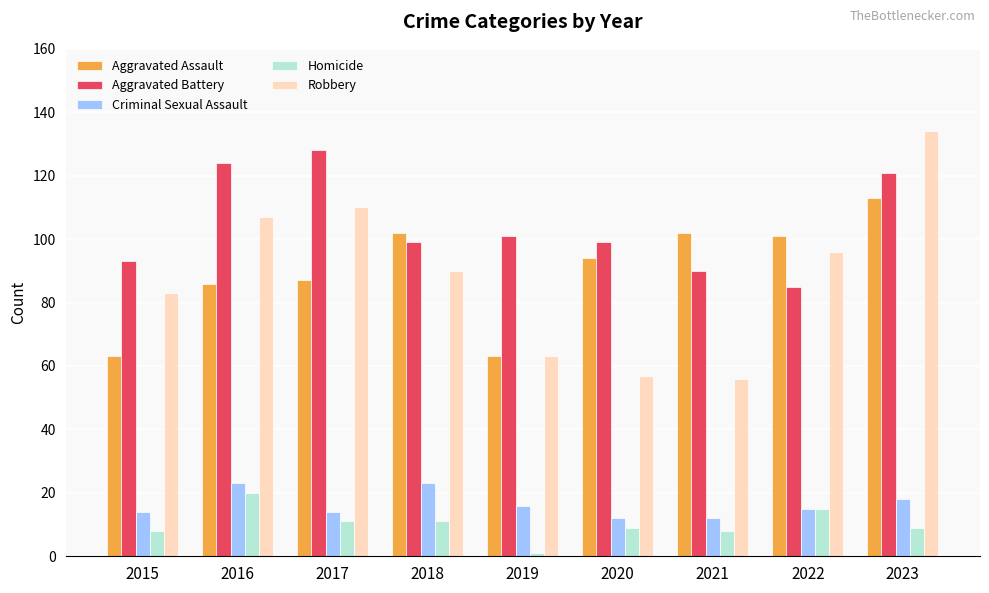

What are all the series names shown in the legend?

Aggravated Assault, Aggravated Battery, Criminal Sexual Assault, Homicide, Robbery